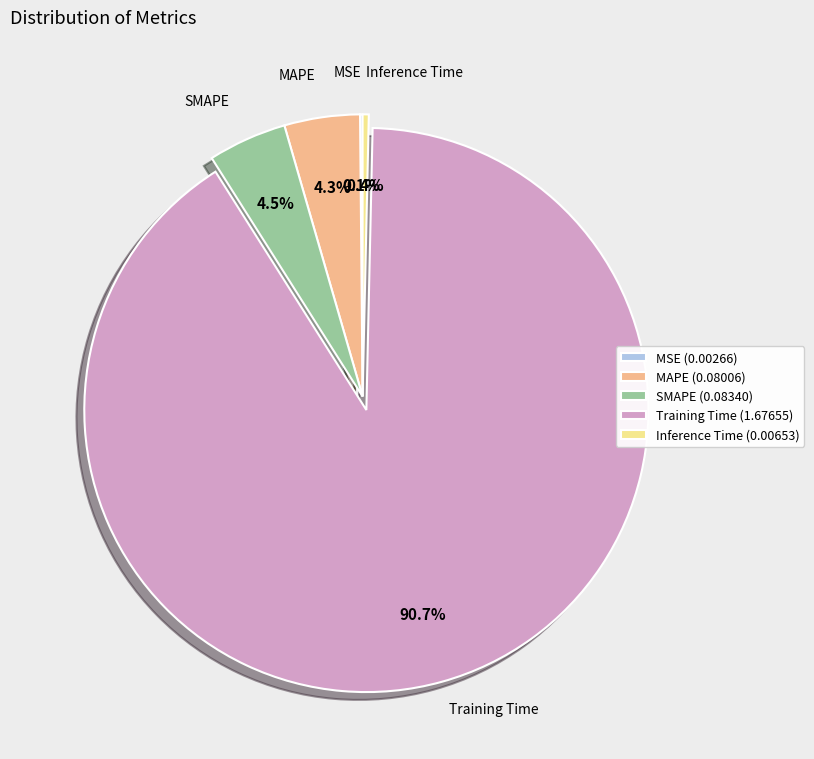

How much of the chart is everything except SMAPE (0.08340)?

95.5%